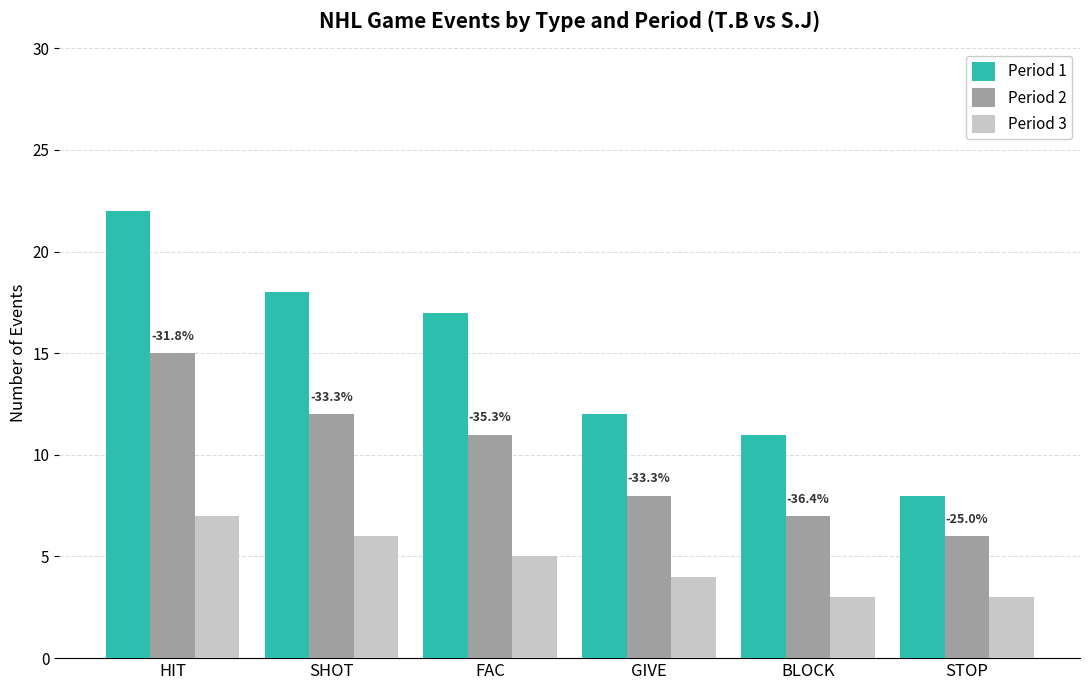

Which series has the widest spread of values?

Period 1